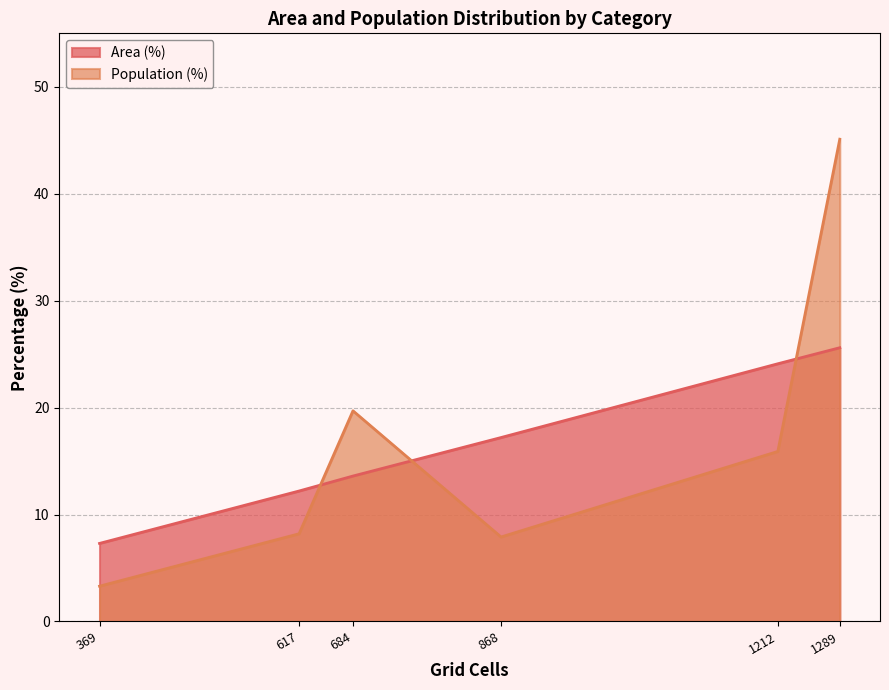

What is the greatest value displayed?

45.1